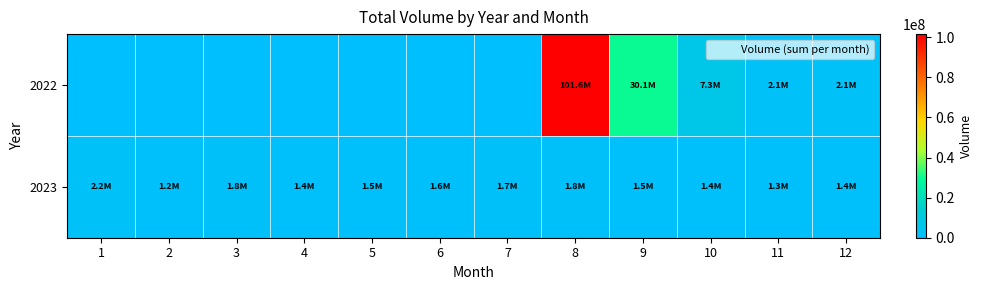

Reading left to right, what are all the values shown in this chart?

2022: 1=0	2=0	3=0	4=0	5=0	6=0	7=0	8=101616473	9=30134146	10=7299593	11=2140000	12=2150000
2023: 1=2250000	2=1250000	3=1750000	4=1380000	5=1470000	6=1580000	7=1670000	8=1770000	9=1540000	10=1380000	11=1280000	12=1380000